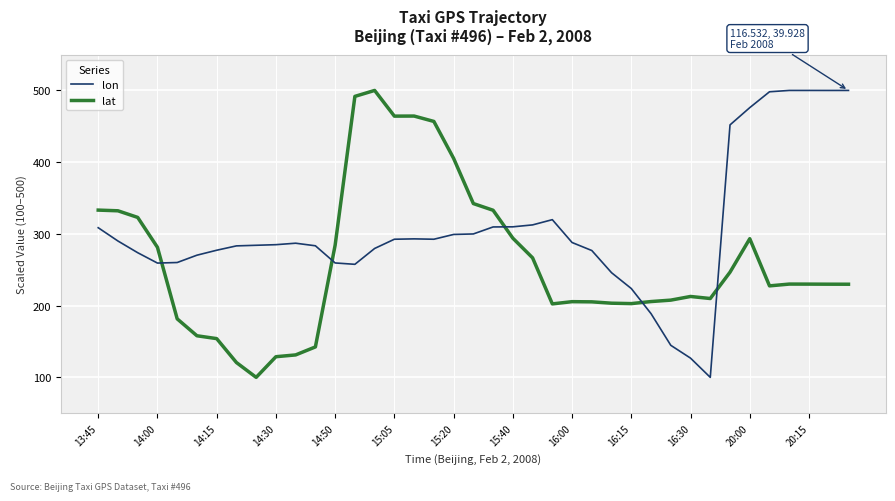

What is the difference between the maximum and minimum values in the lat series?

400.0